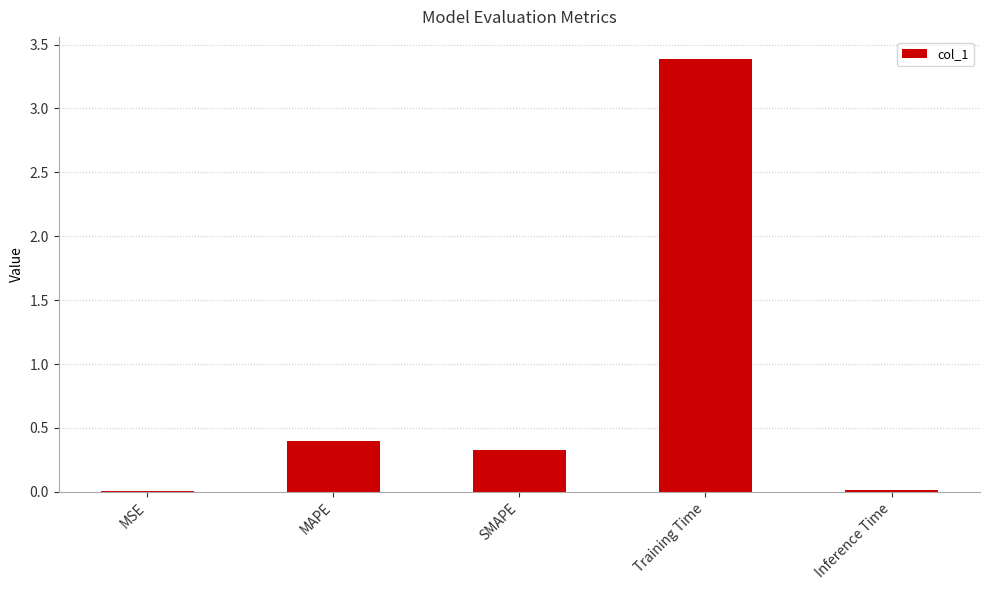

What is the sum of all values?

4.1